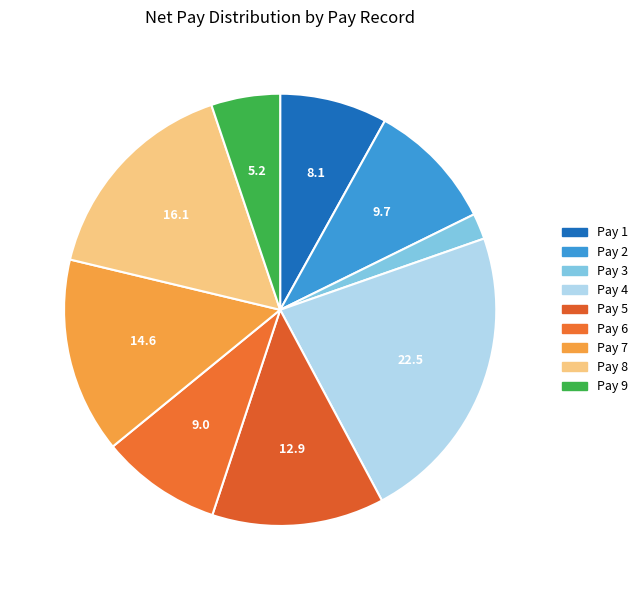

Is there any slice that represents more than half of the pie?

No